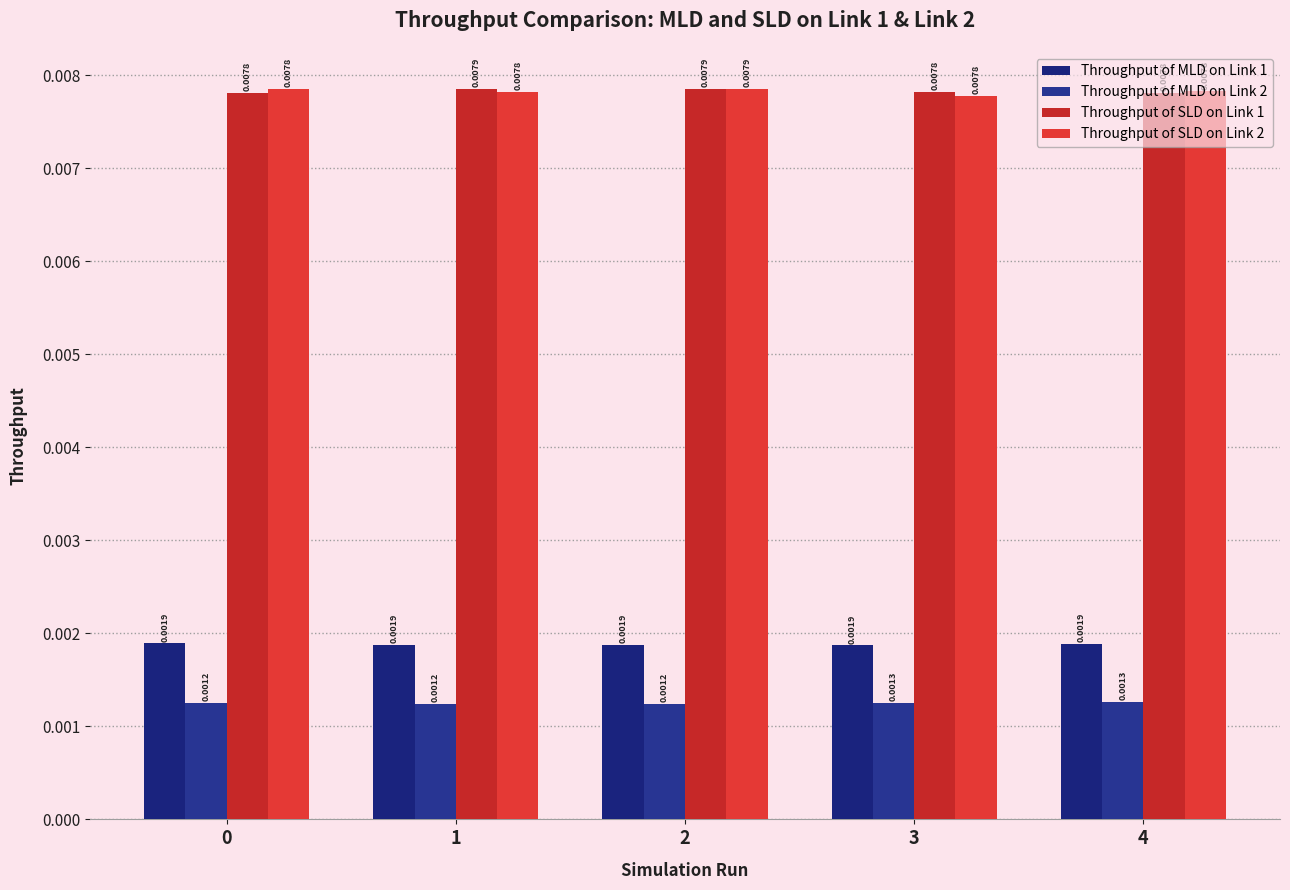

How many groups of bars are there?

5